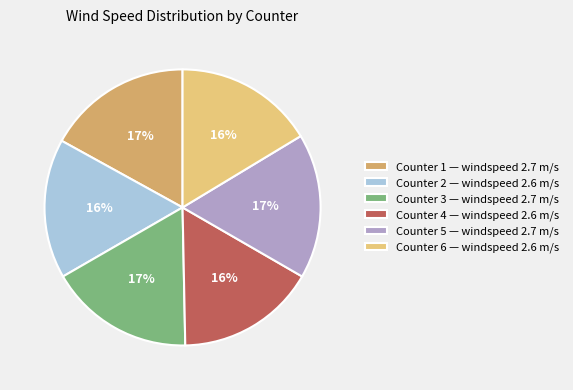

Combined, do Counter 1 — windspeed 2.7 m/s and Counter 3 — windspeed 2.7 m/s account for over 50%?

No